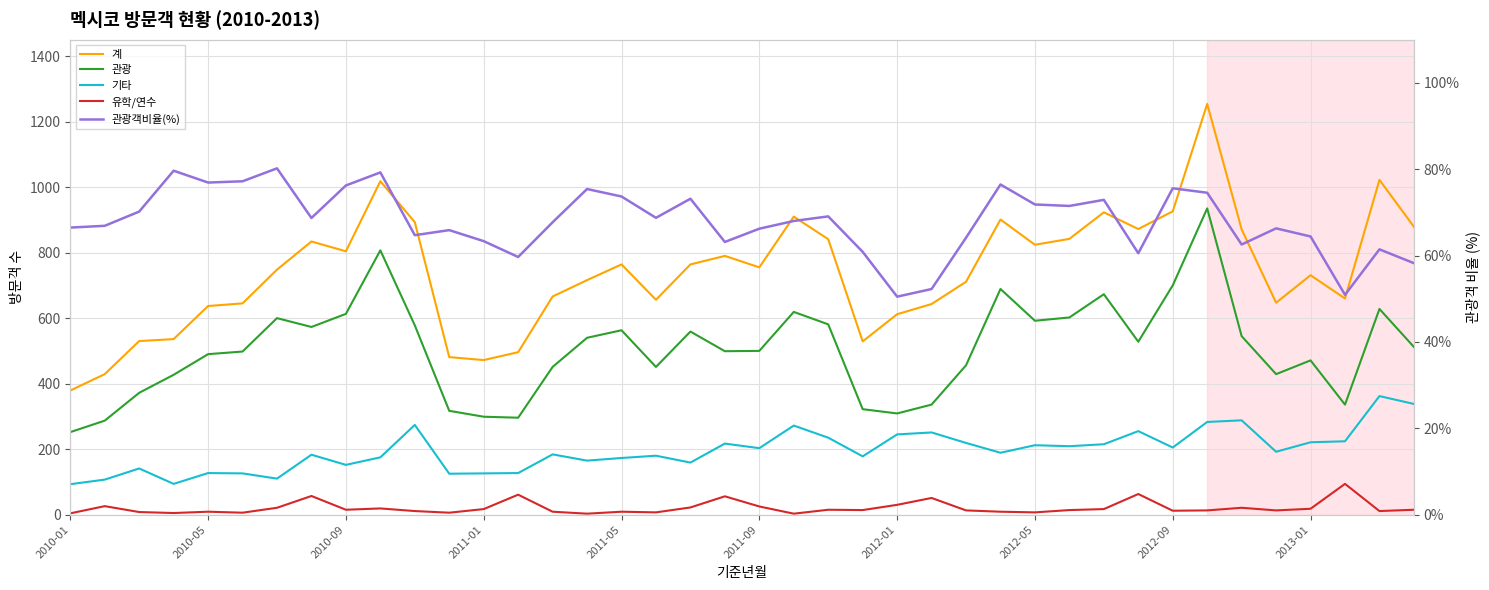

What is the difference between the maximum and minimum values in the 관광 series?

683.0